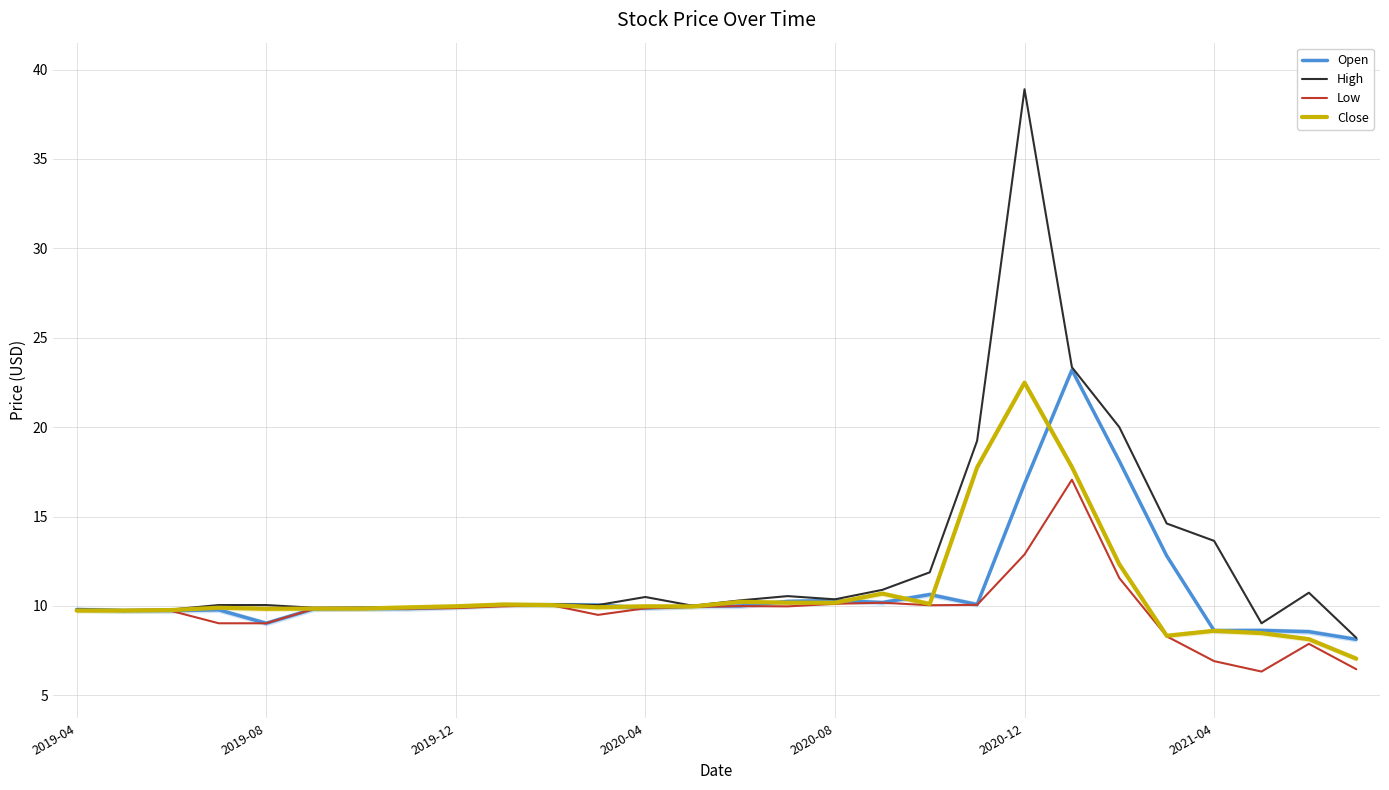

Rank the series at 10 from lowest to highest value.

Low, Close, Open, High